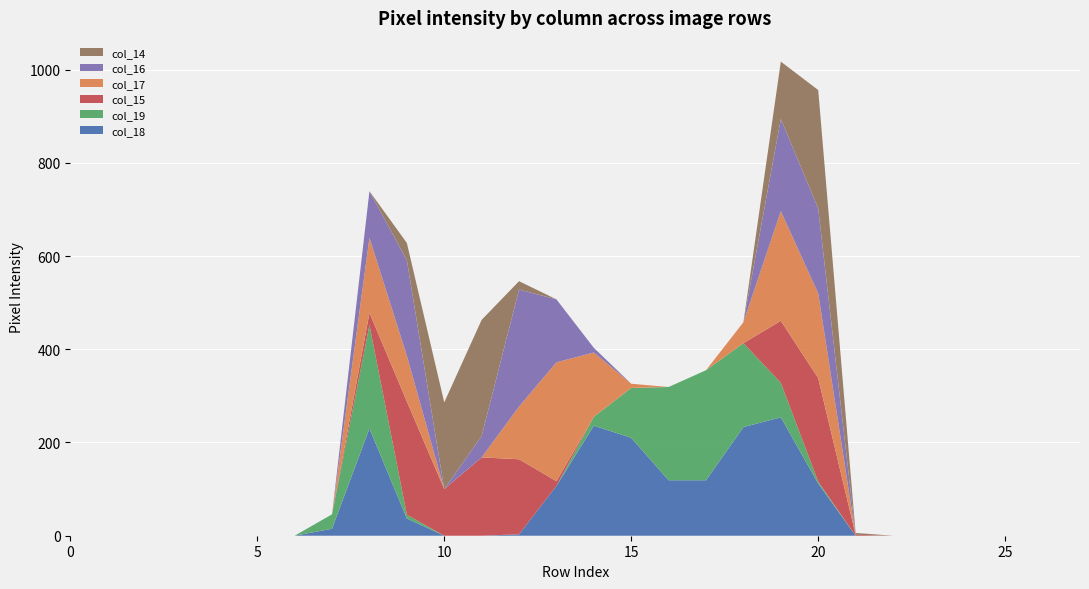

Reading left to right, transcribe all the data shown in this chart.

col_14: 0=0	1=0	2=0	3=0	4=0	5=0	6=0	7=0	8=0	9=37	10=186	11=249	12=18	13=0	14=0	15=0	16=0	17=0	18=0	19=123	20=254	21=4	22=0	23=0	24=0	25=0	26=0	27=0
col_15: 0=0	1=0	2=0	3=0	4=0	5=0	6=0	7=0	8=26	9=243	10=100	11=168	12=161	13=10	14=0	15=0	16=0	17=0	18=0	19=133	20=222	21=2	22=0	23=0	24=0	25=0	26=0	27=0
col_16: 0=0	1=0	2=0	3=0	4=0	5=0	6=0	7=0	8=100	9=205	10=0	11=46	12=251	13=135	14=10	15=0	16=0	17=0	18=0	19=198	20=182	21=0	22=0	23=0	24=0	25=0	26=0	27=0
col_17: 0=0	1=0	2=0	3=0	4=0	5=0	6=0	7=0	8=161	9=98	10=0	11=0	12=113	13=255	14=138	15=9	16=0	17=0	18=45	19=235	20=182	21=0	22=0	23=0	24=0	25=0	26=0	27=0
col_18: 0=0	1=0	2=0	3=0	4=0	5=0	6=0	7=15	8=230	9=37	10=0	11=0	12=3	13=107	14=236	15=210	16=119	17=119	18=233	19=254	20=112	21=0	22=0	23=0	24=0	25=0	26=0	27=0
col_19: 0=0	1=0	2=0	3=0	4=0	5=0	6=0	7=31	8=222	9=8	10=0	11=0	12=0	13=0	14=19	15=107	16=200	17=236	18=180	19=74	20=4	21=0	22=0	23=0	24=0	25=0	26=0	27=0